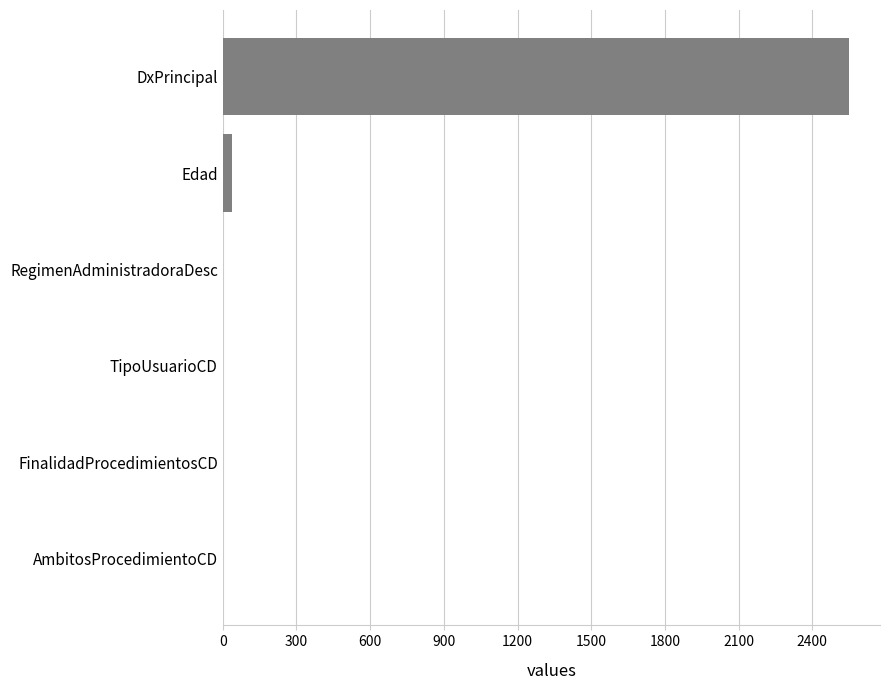

How many categories are shown in the chart?

6